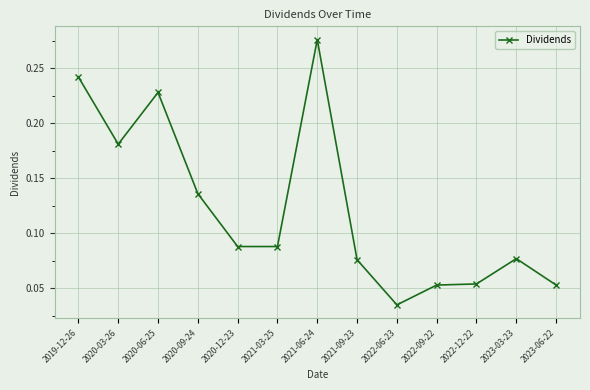

What is the sum of the values at 2020-09-24 and 2019-12-26?

0.4